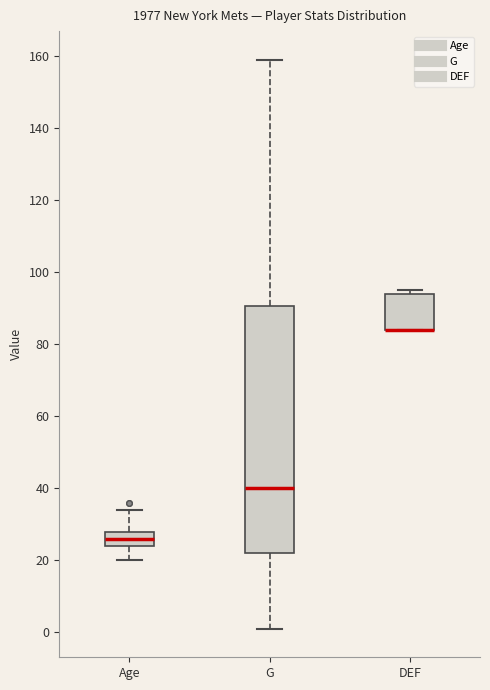

Reading left to right, read every box against the y-axis: the position of its median line, the range the box covers, and the ends of its whiskers. The values are not printed on the chart, so give them approximately, as read against the axis.

Age: median 26, box 24 to 28, whiskers 20 to 34
G: median 40, box 22 to 90, whiskers 2 to 160
DEF: median 84 (drawn on the box's lower edge), box 84 to 94, whiskers 84 to 96